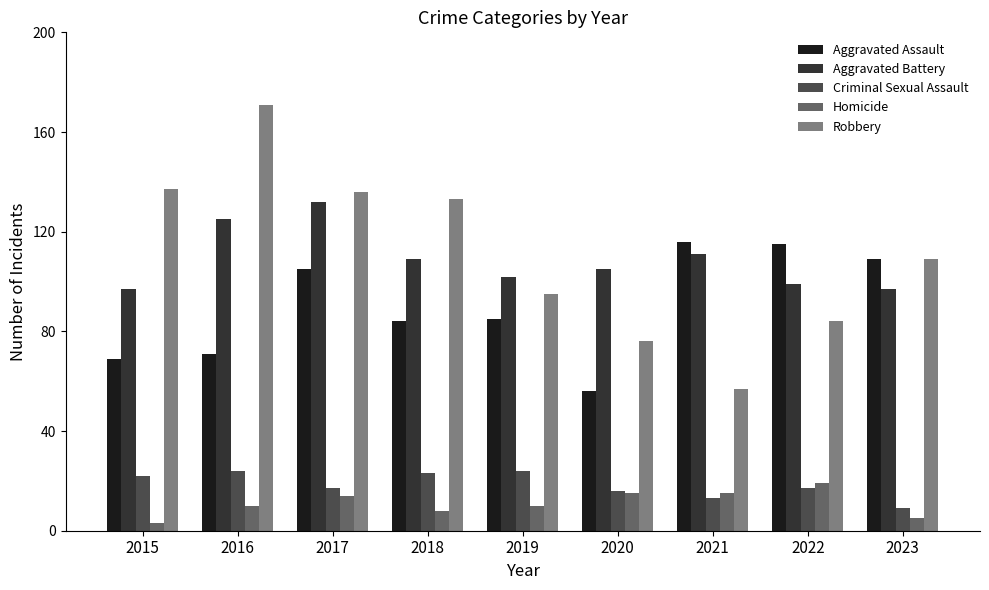

Which series has the largest total across all categories?

Robbery